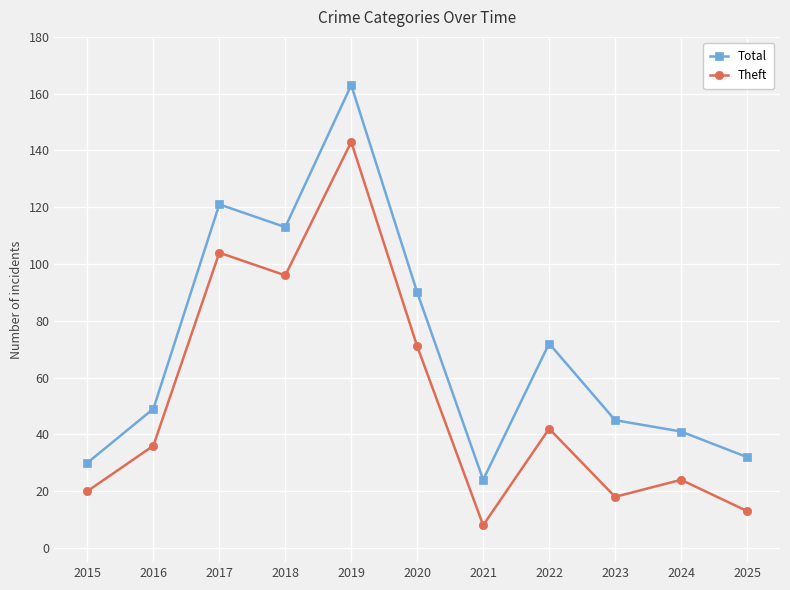

Rank the series by their average value, from highest to lowest.

Total, Theft